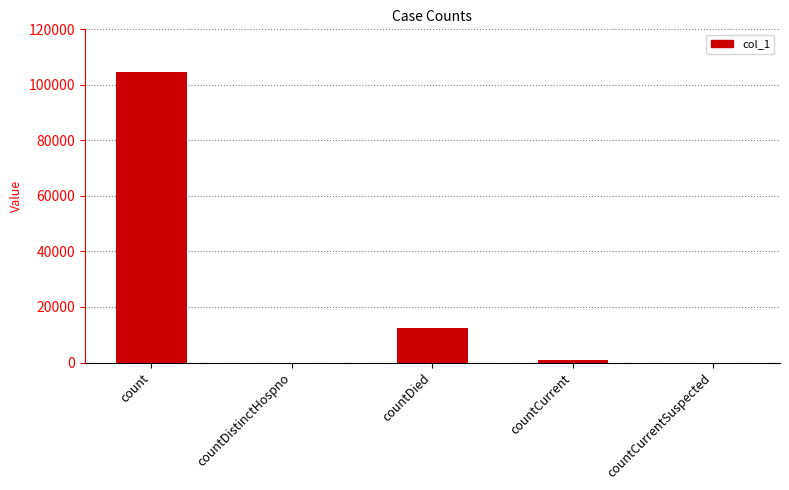

How many categories are shown in the chart?

5